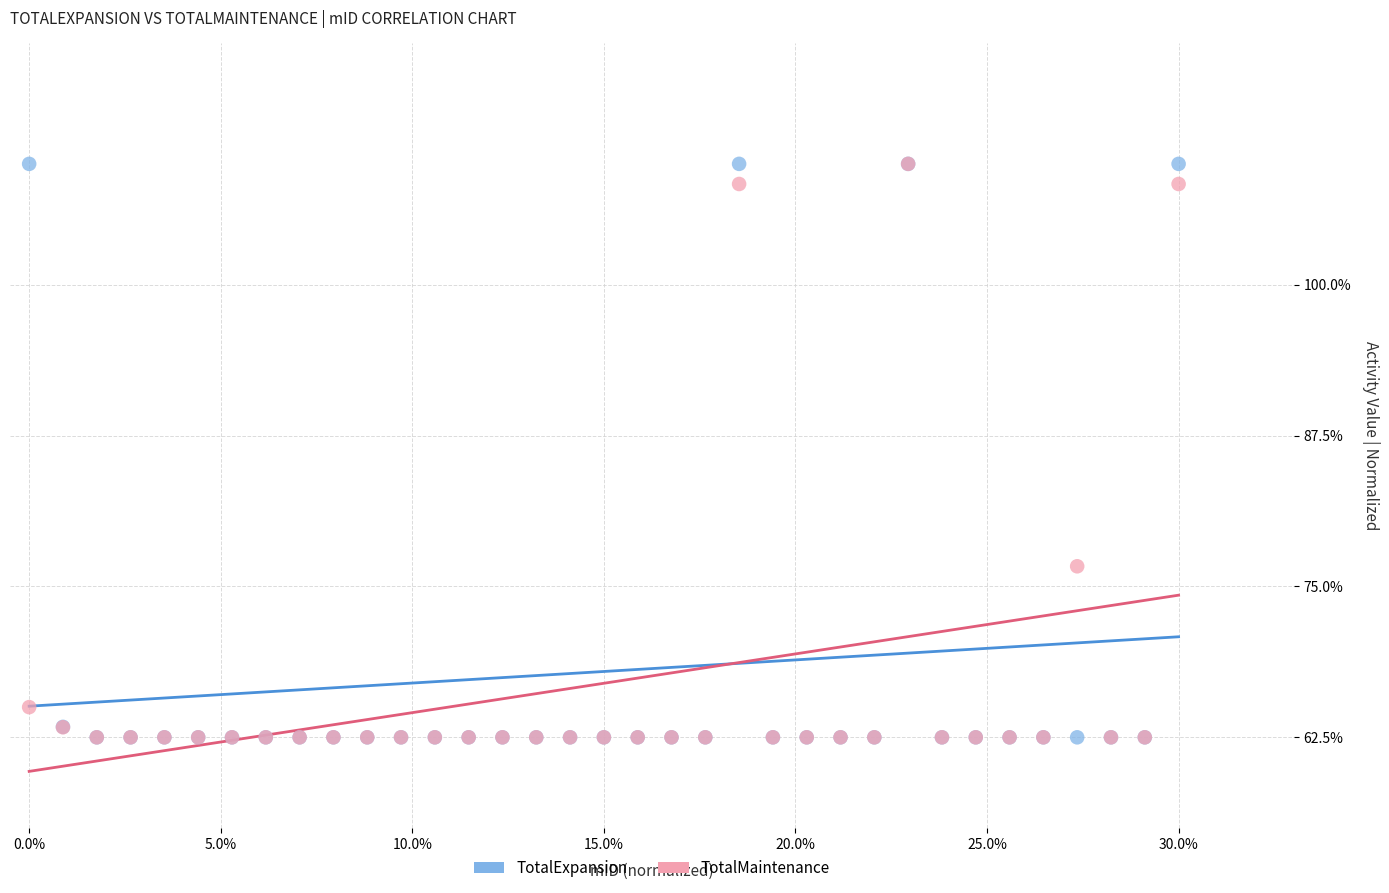

Across all series, what Y value is closest to 86?

76.7